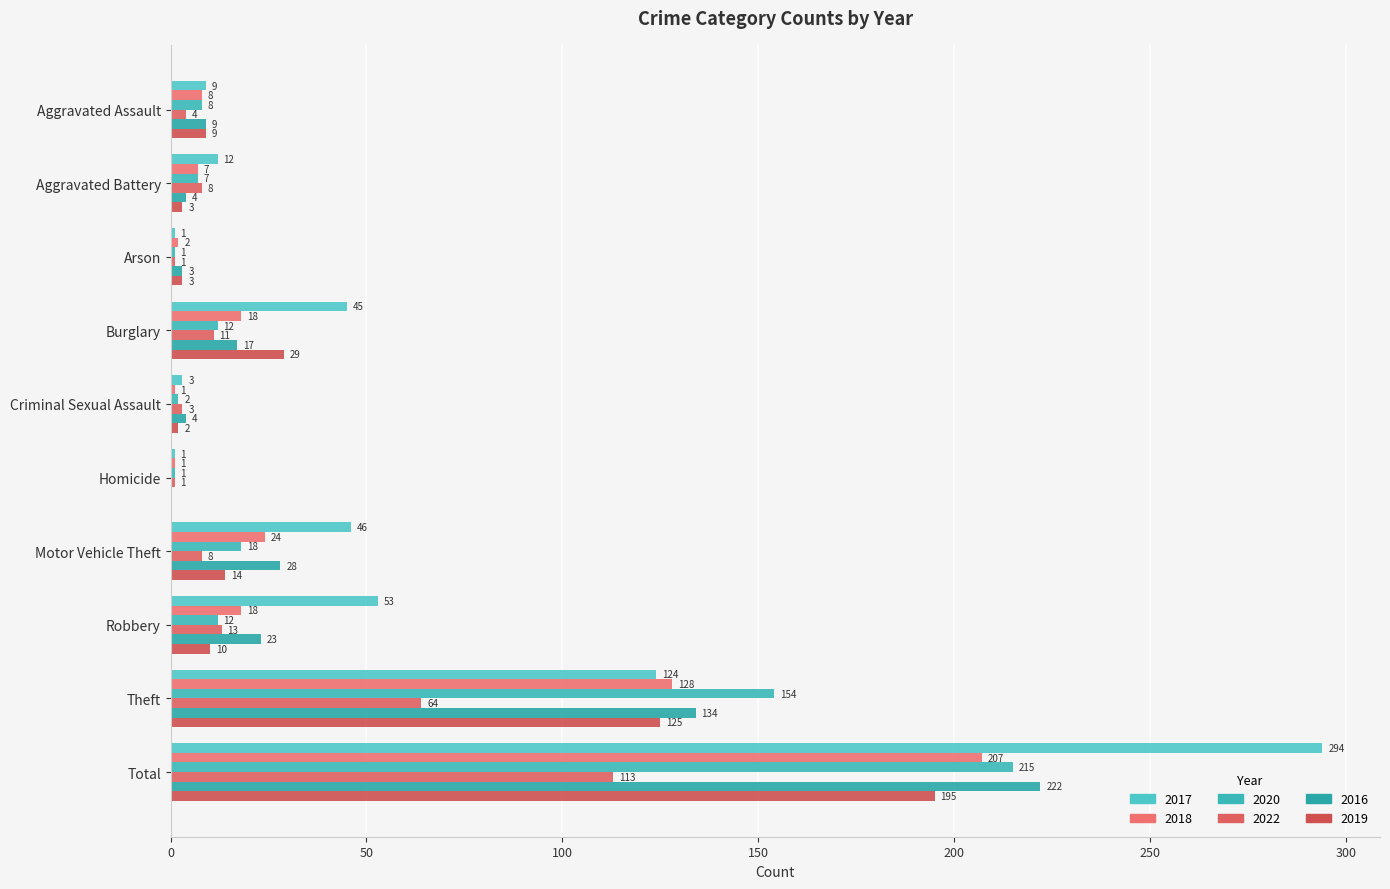

Is it true that 2017 equals 46 at Motor Vehicle Theft?

True